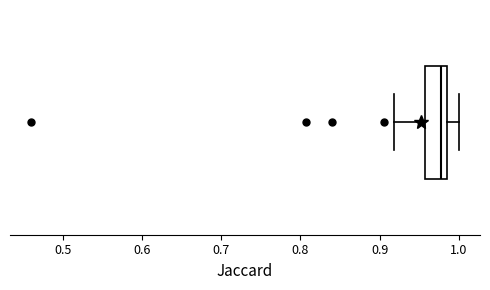

Where is the right edge of the box on the x-axis? The values are not printed on the chart, so give them approximately, as read against the axis.

0.98